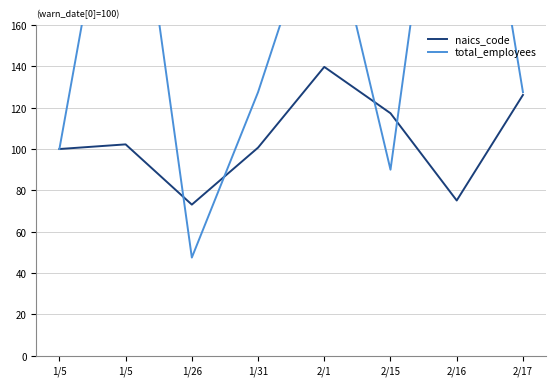

What is the greatest value displayed?

322.5